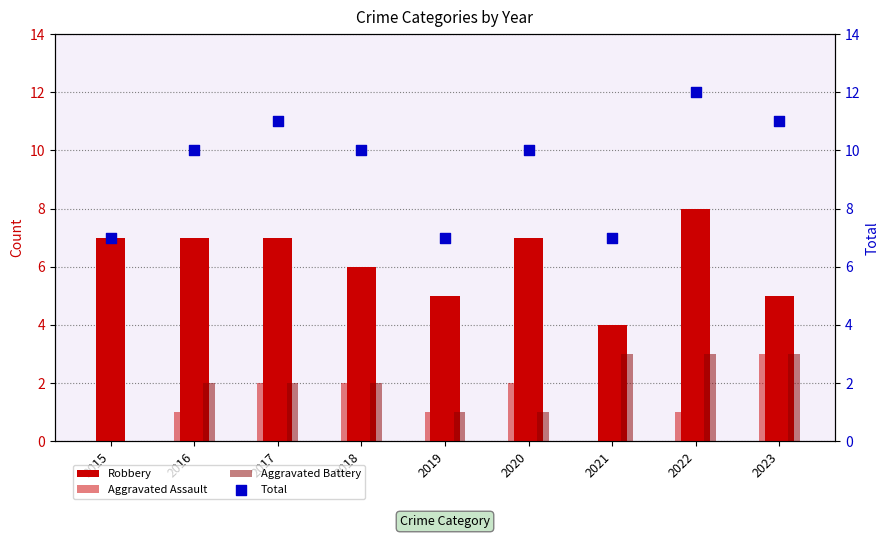

Which series has the largest total across all categories?

Total